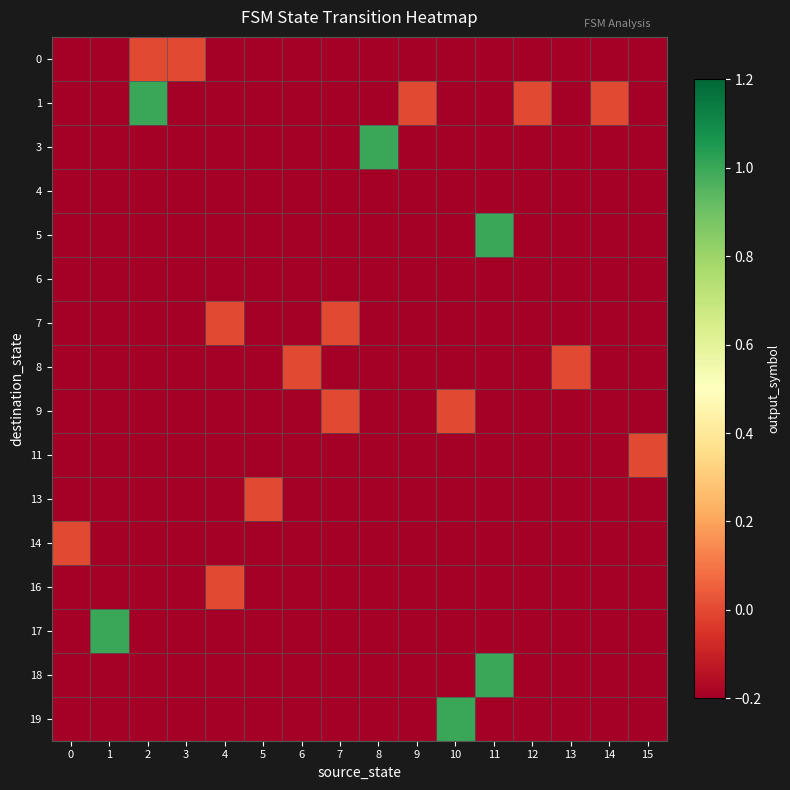

What is the total value across all series at 11?

-12